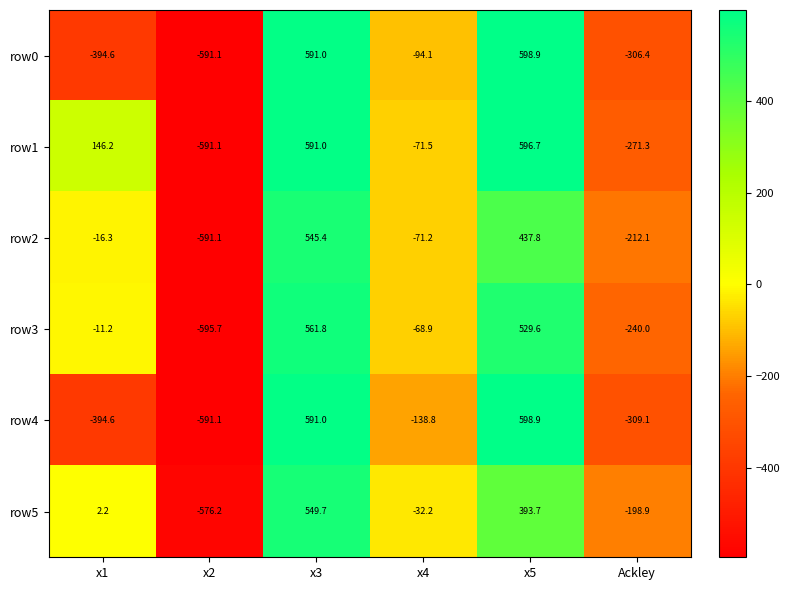

What is the sum of all row0 values?

-196.3